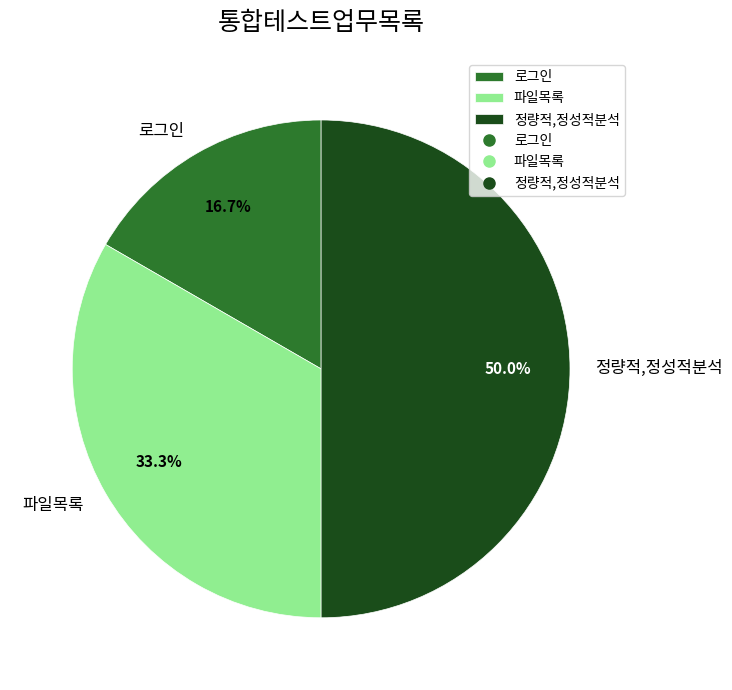

What portion of the pie excludes 파일목록?

66.7%